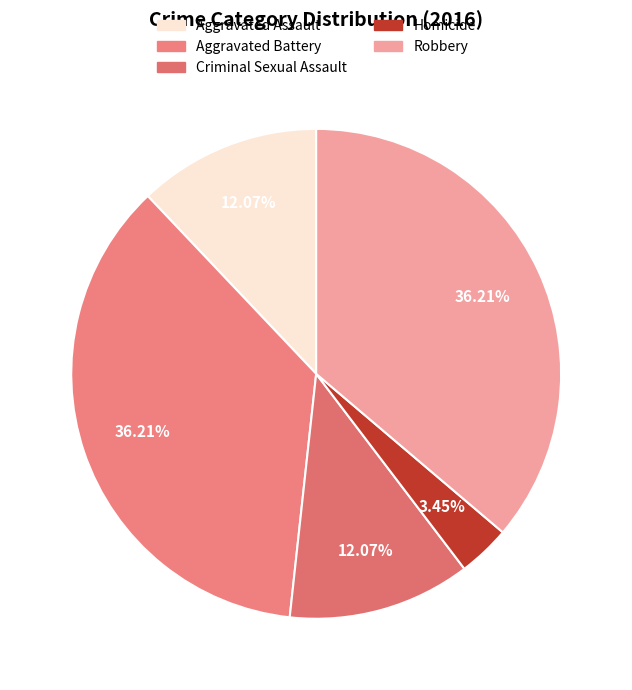

What percentage is the Aggravated Battery slice, to the nearest percent?

36%